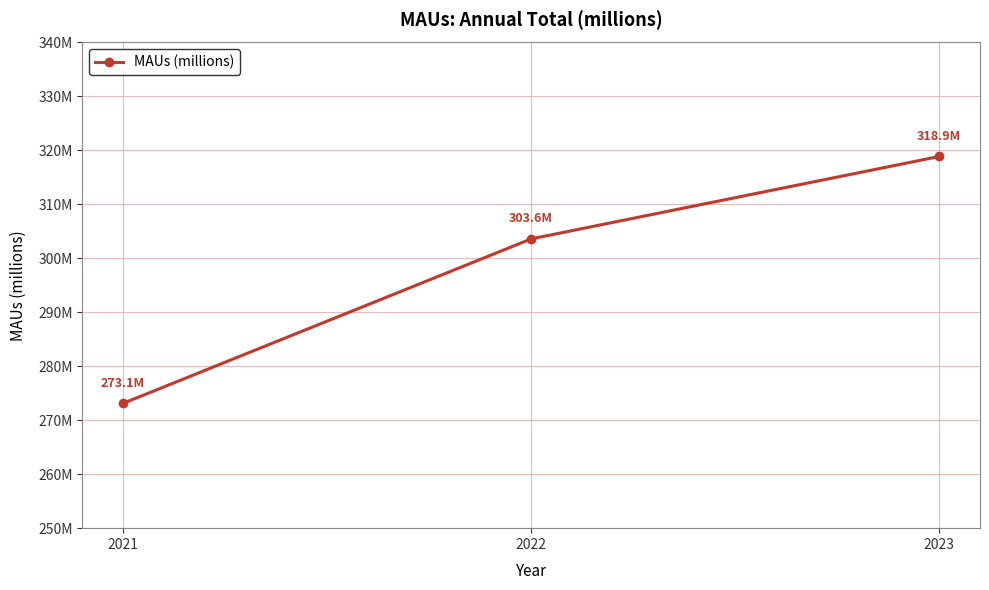

List the labels in order of value, largest first.

2023, 2022, 2021